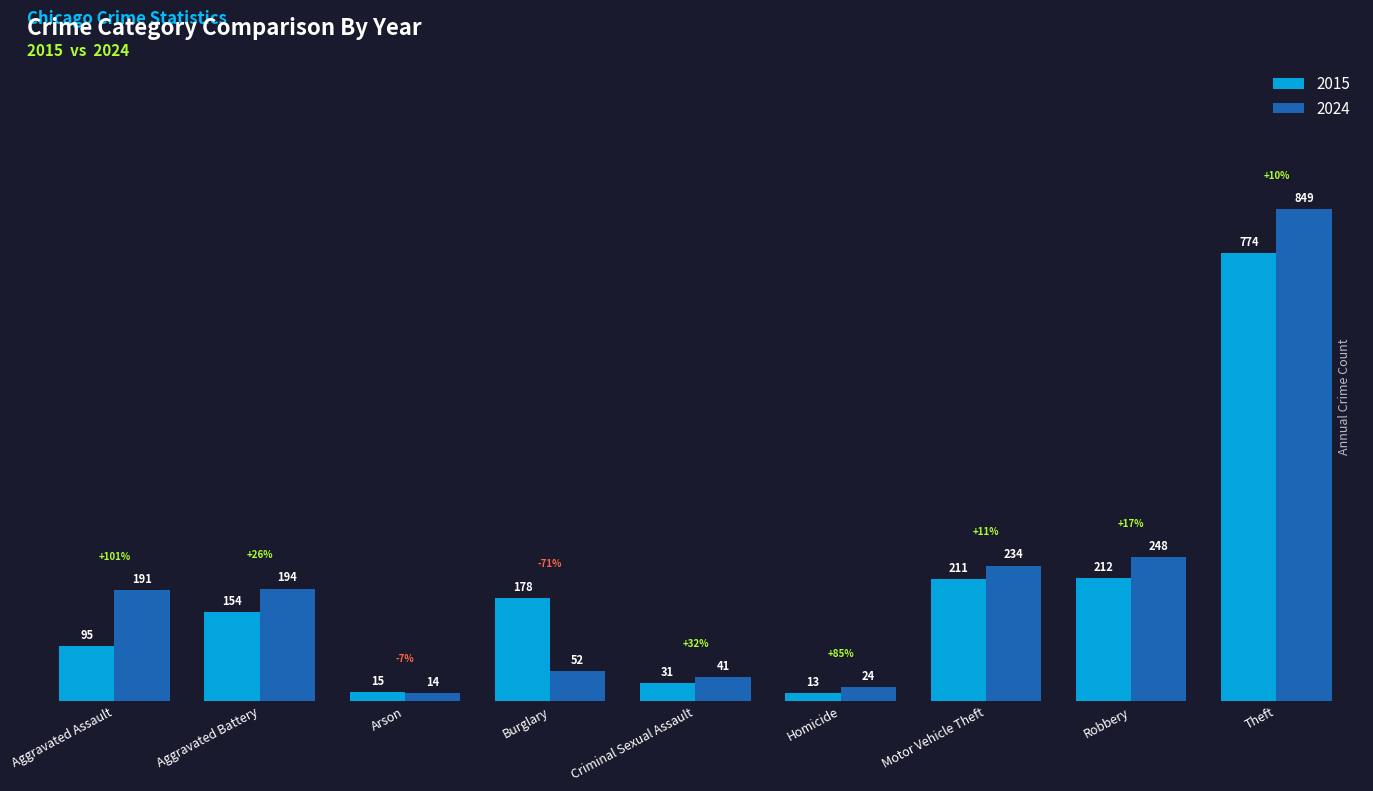

The 2024 series shows 444 at Robbery. True or false?

False